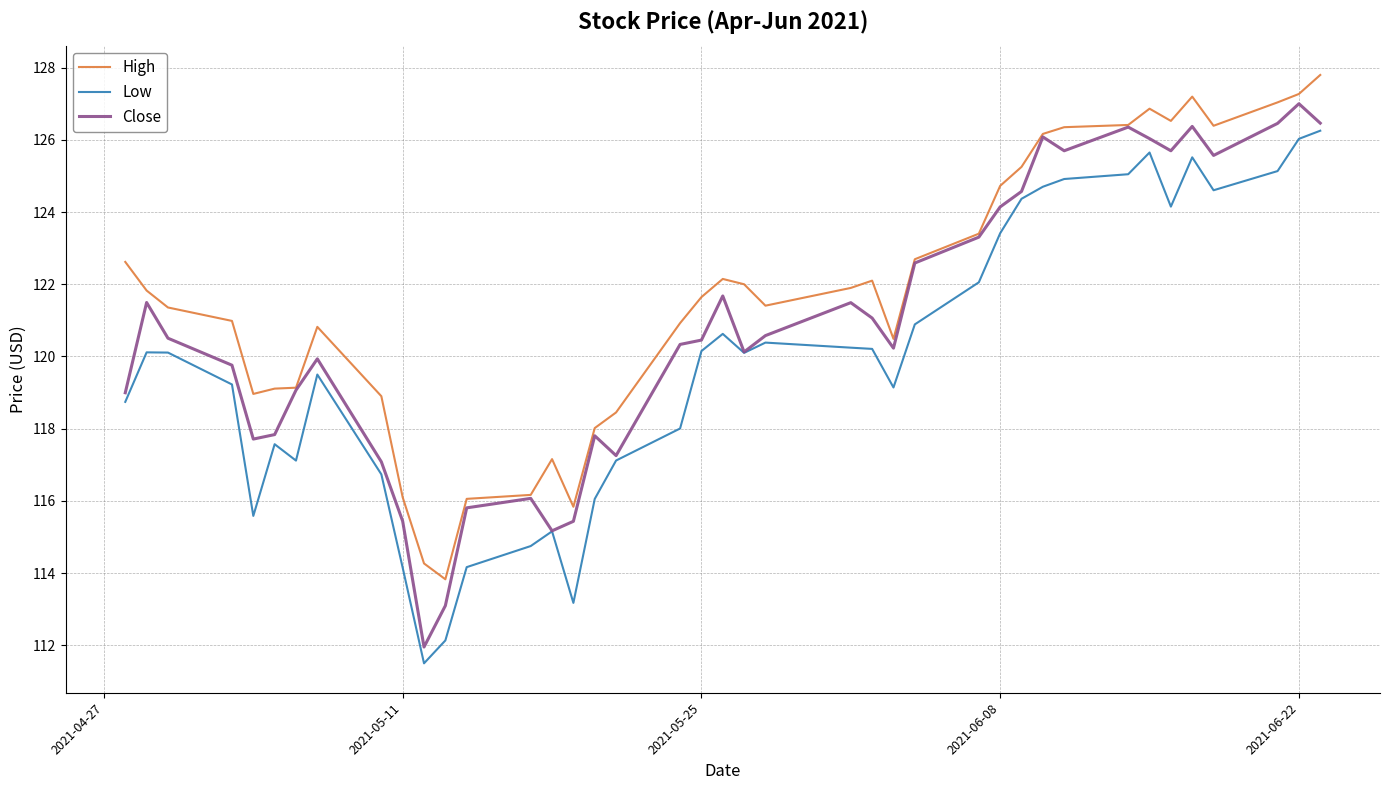

What is the greatest value displayed?

127.8